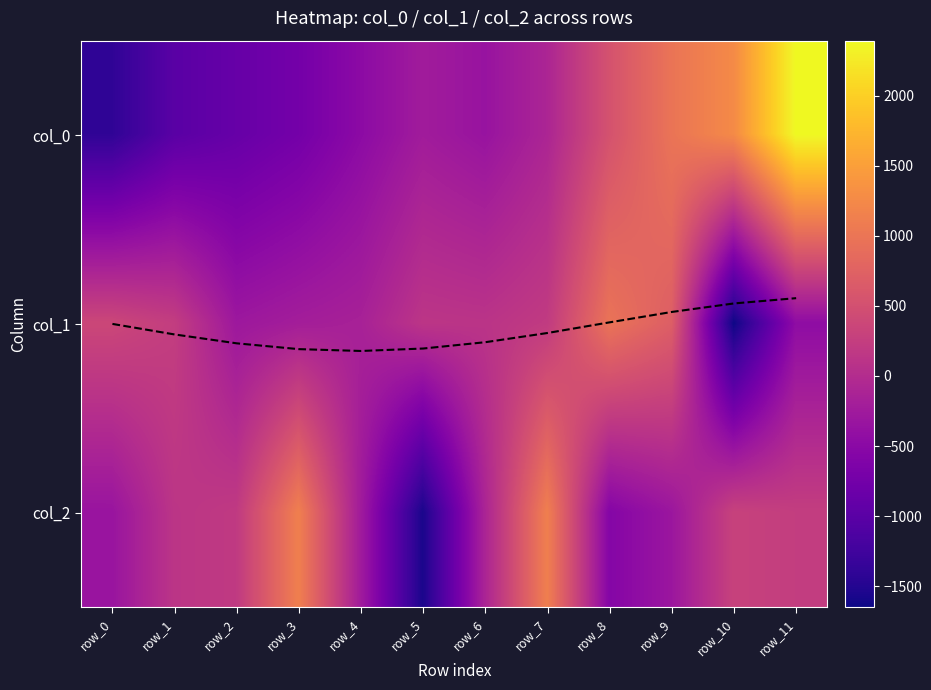

Which label corresponds to the largest value in the chart?

row_11